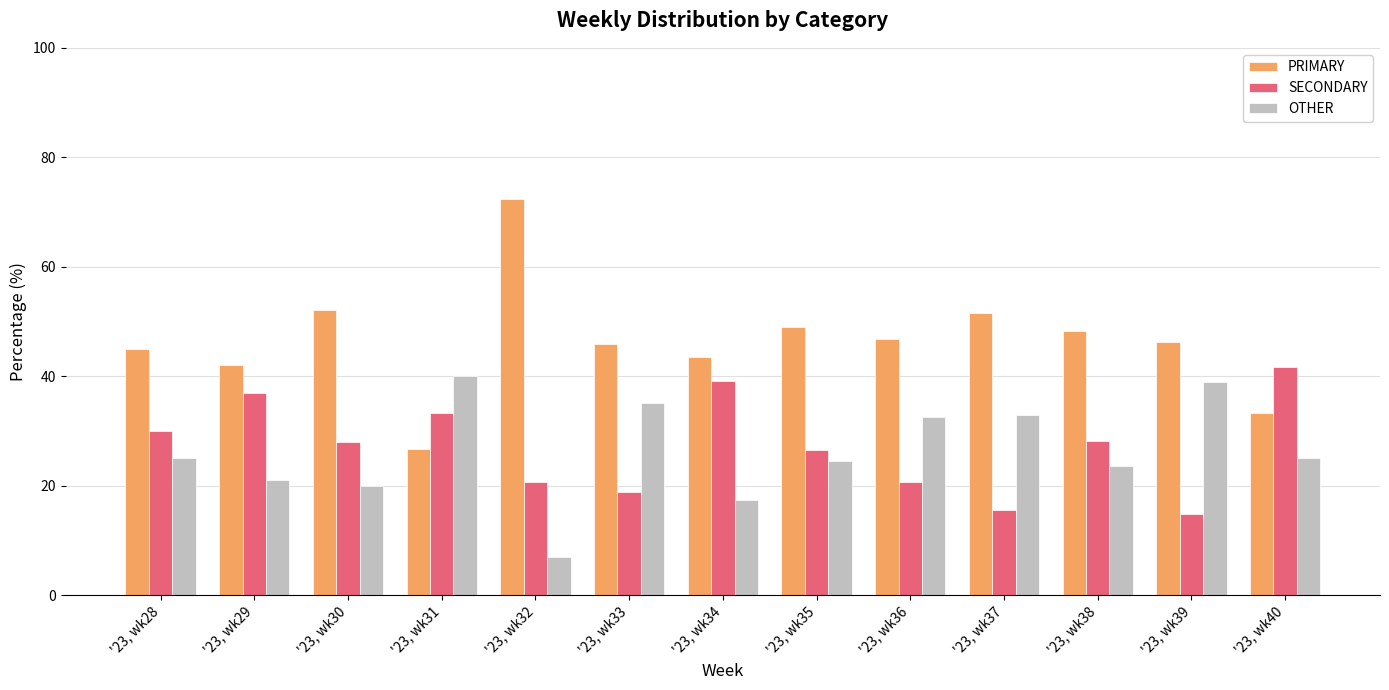

Where is OTHER nearest to the value 23?

'23, wk38